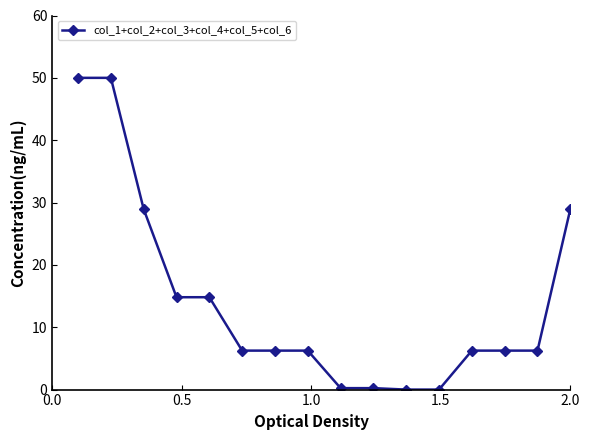

Does the chart have visible grid lines?

No